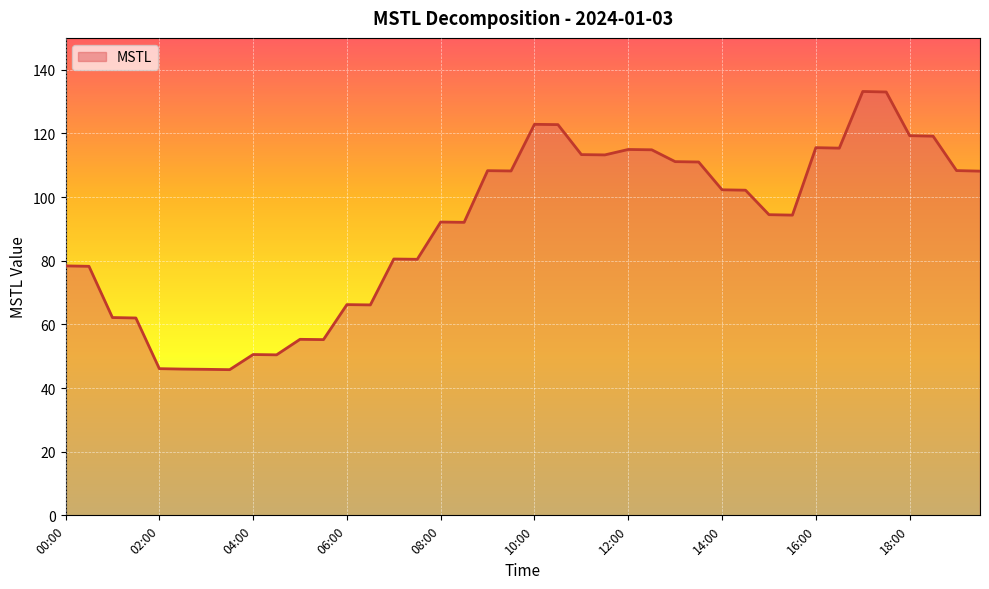

What is the maximum value shown in the chart?

133.2